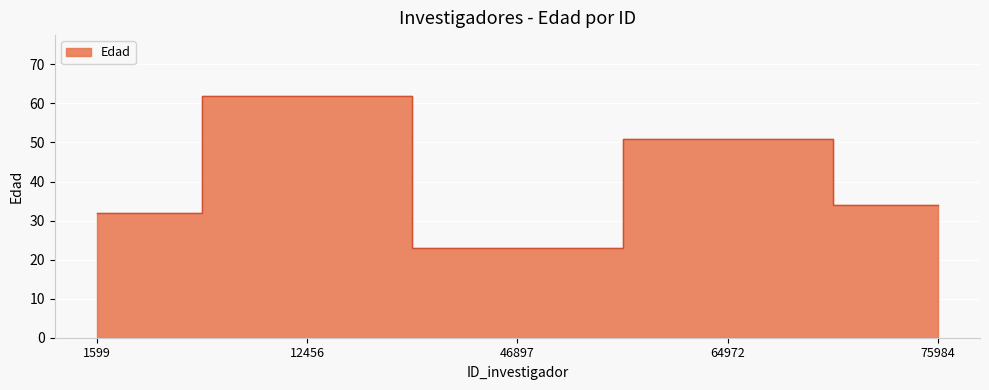

Reading right to left, extract all data points from this chart.

34	51	23	62	32